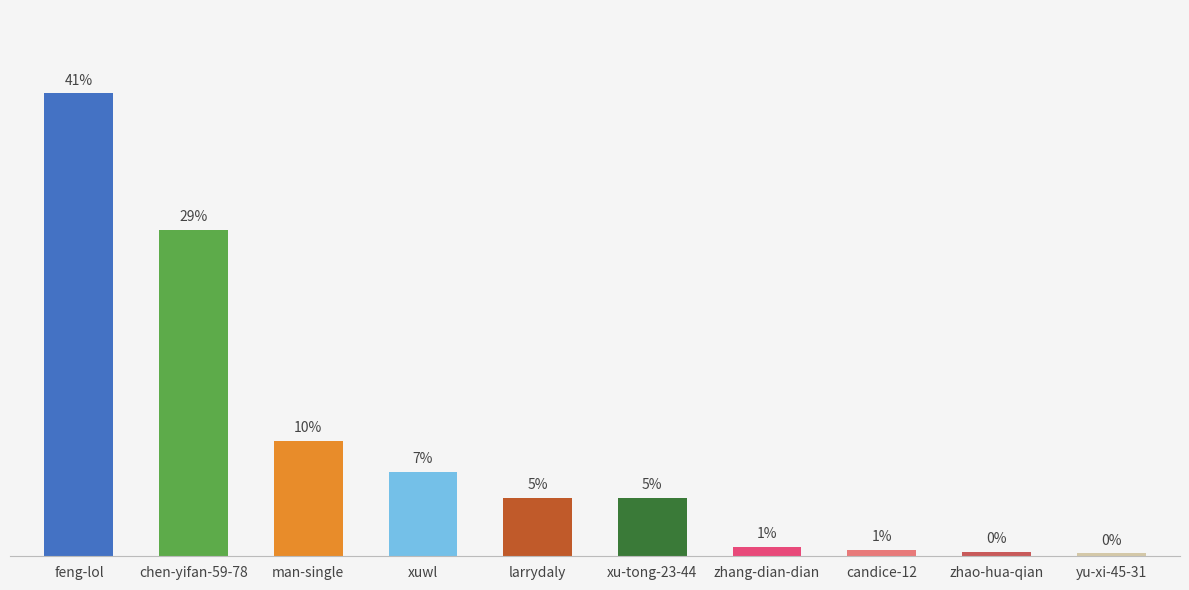

Does the chart contain any negative values?

No